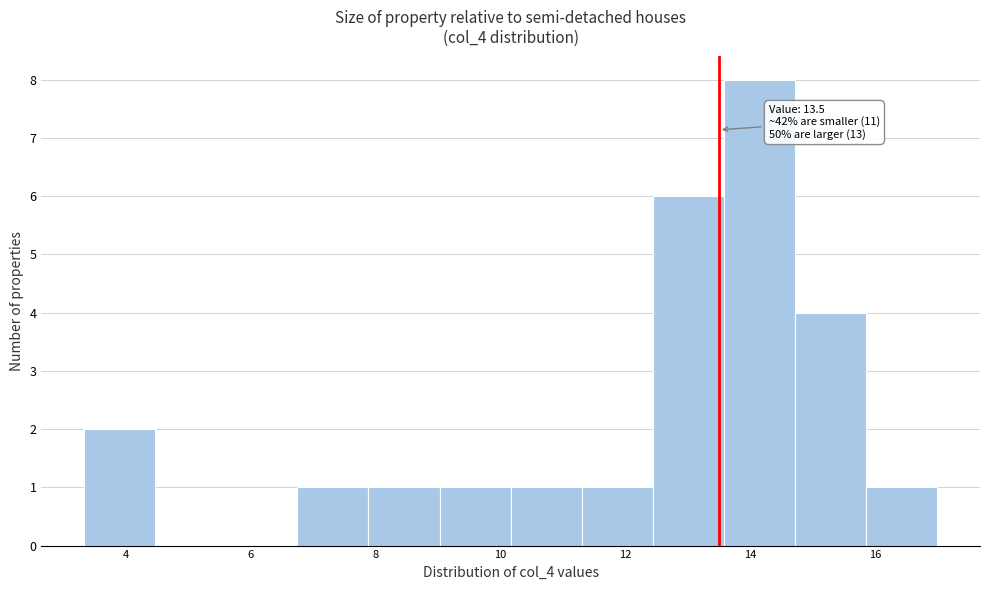

Which range on the x-axis has the tallest bar?

13.6 to 14.8